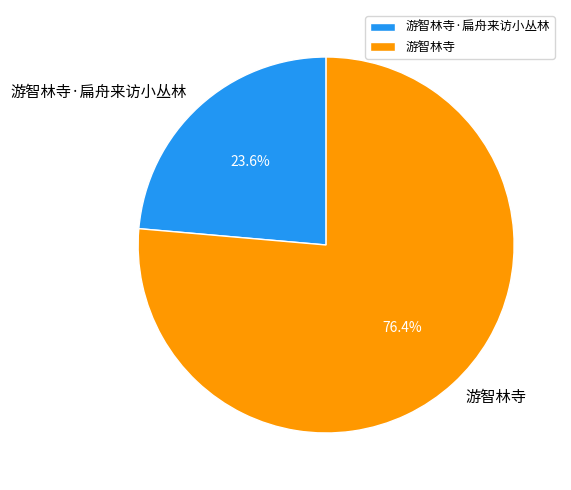

Approximately how many times larger is the value at 游智林寺·扁舟来访小丛林 compared to 游智林寺?

0.3